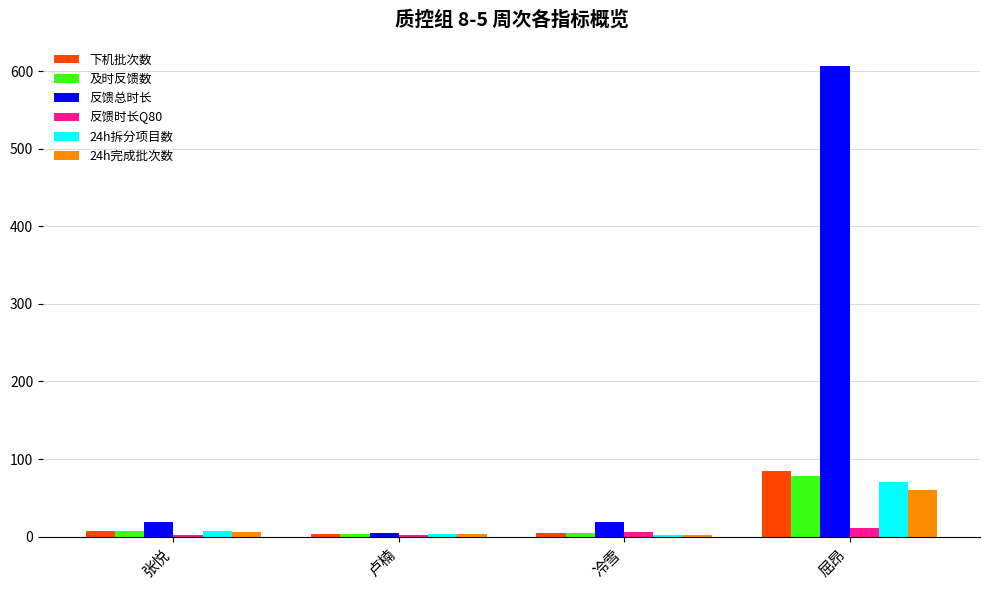

Is it true that 下机批次数 equals 85.0 at 屈昂?

True